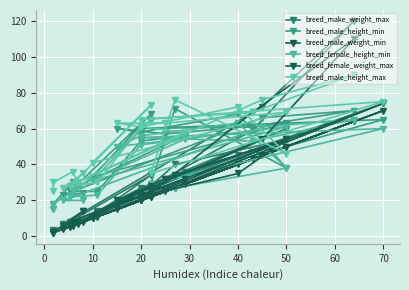

True or false: breed_female_height_min has a value of 109.0 at 70.

False